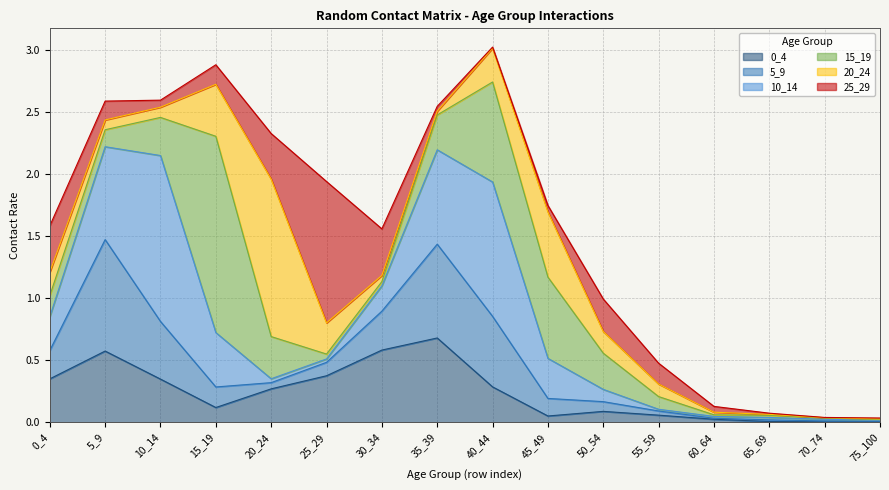

The 10_14 series shows 0.1 at 45_49. True or false?

False